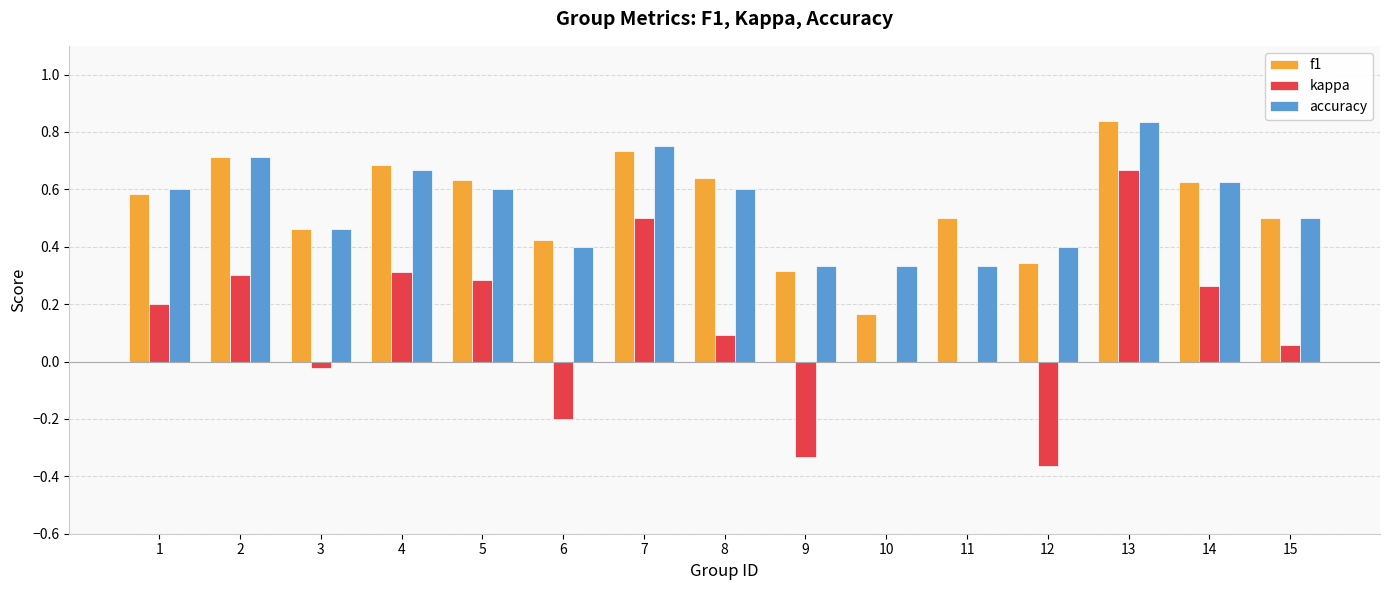

What is the sum of the accuracy values at 6 and 5?

1.0